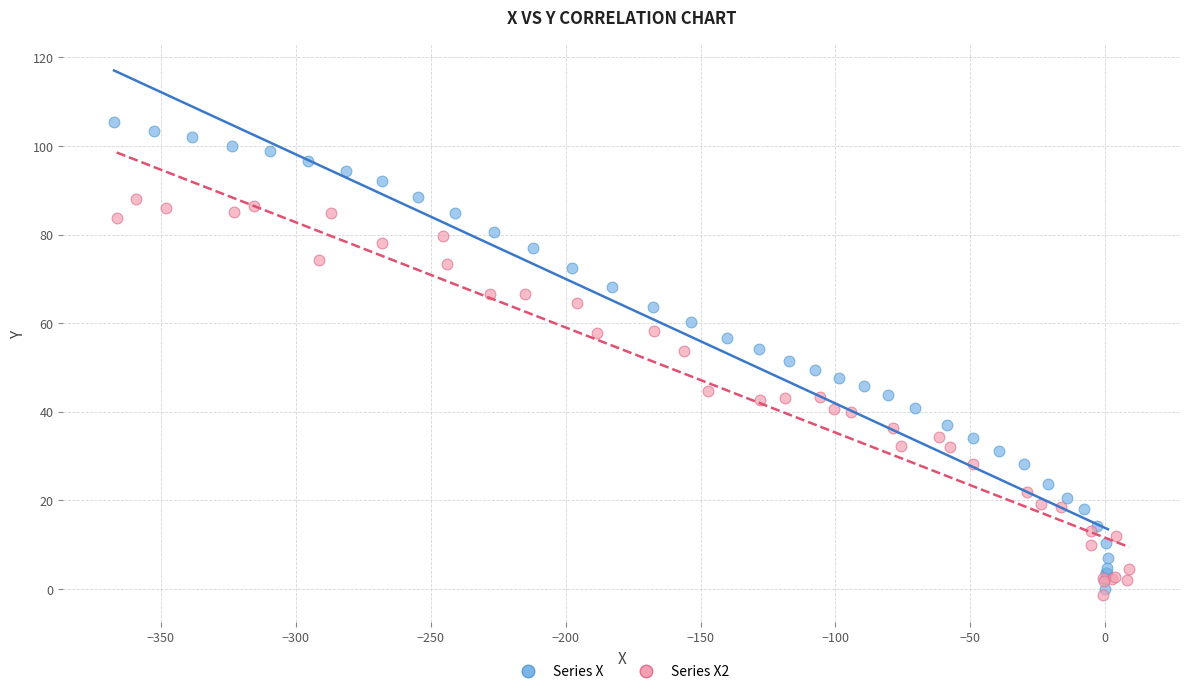

Which series contains the highest Y value?

Series X